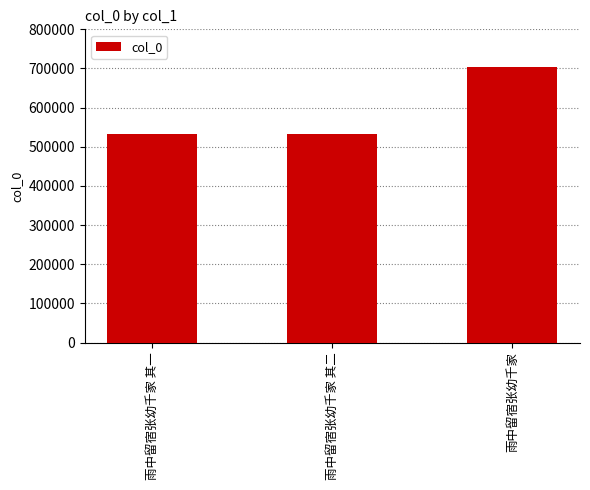

What is the approximate value at 雨中留宿张幼千家?

704347